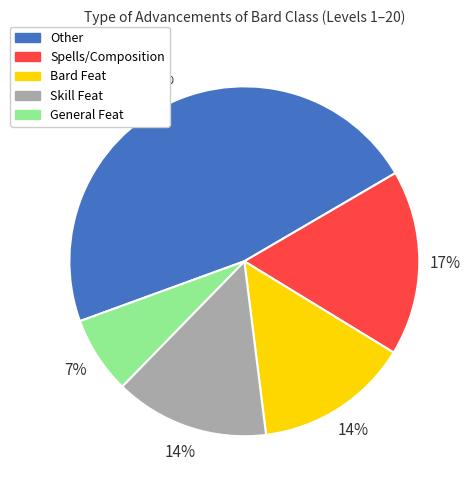

To the nearest percent, what is the difference between the largest and smallest slice percentages?

40%